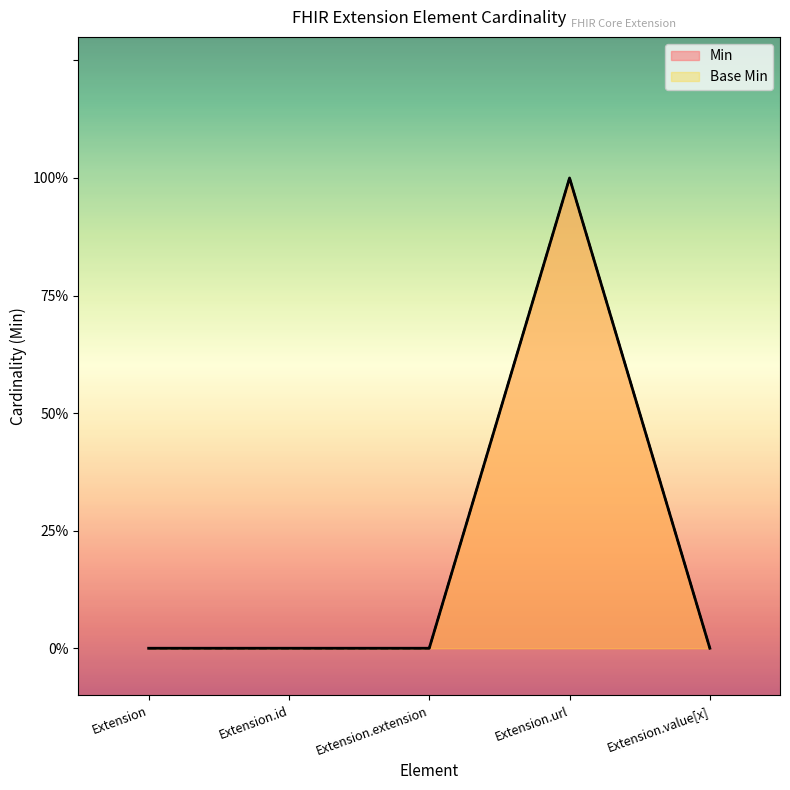

Reading right to left, list all the values displayed in this chart.

Min: Extension.value[x]=0	Extension.url=1	Extension.extension=0	Extension.id=0	Extension=0
Base Min: Extension.value[x]=0	Extension.url=1	Extension.extension=0	Extension.id=0	Extension=0